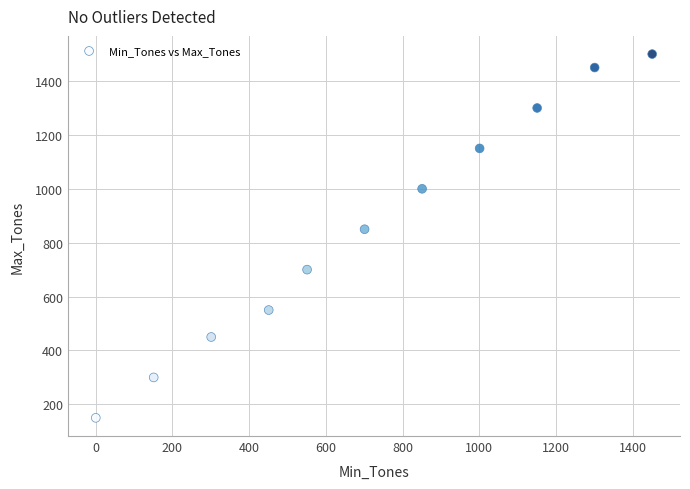

What Y value in the scatter plot is closest to 825?

850